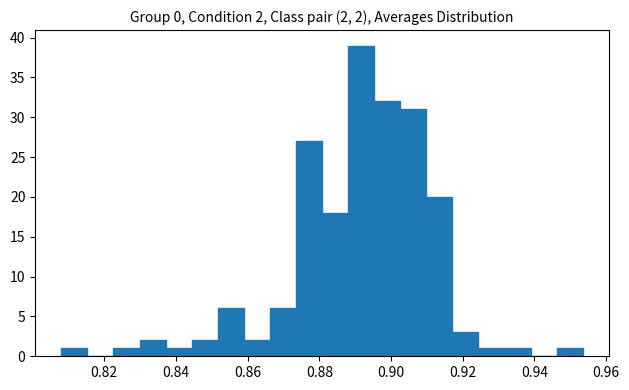

Read against the x-axis, roughly where is the centre of the tallest bar?

0.892